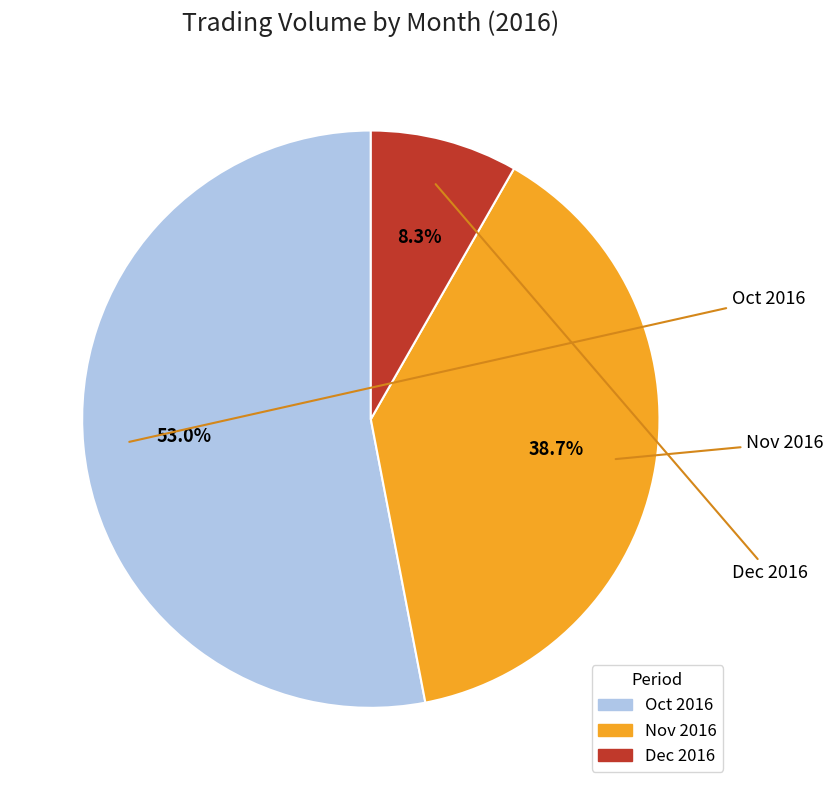

Is there any slice that represents more than half of the pie?

Yes